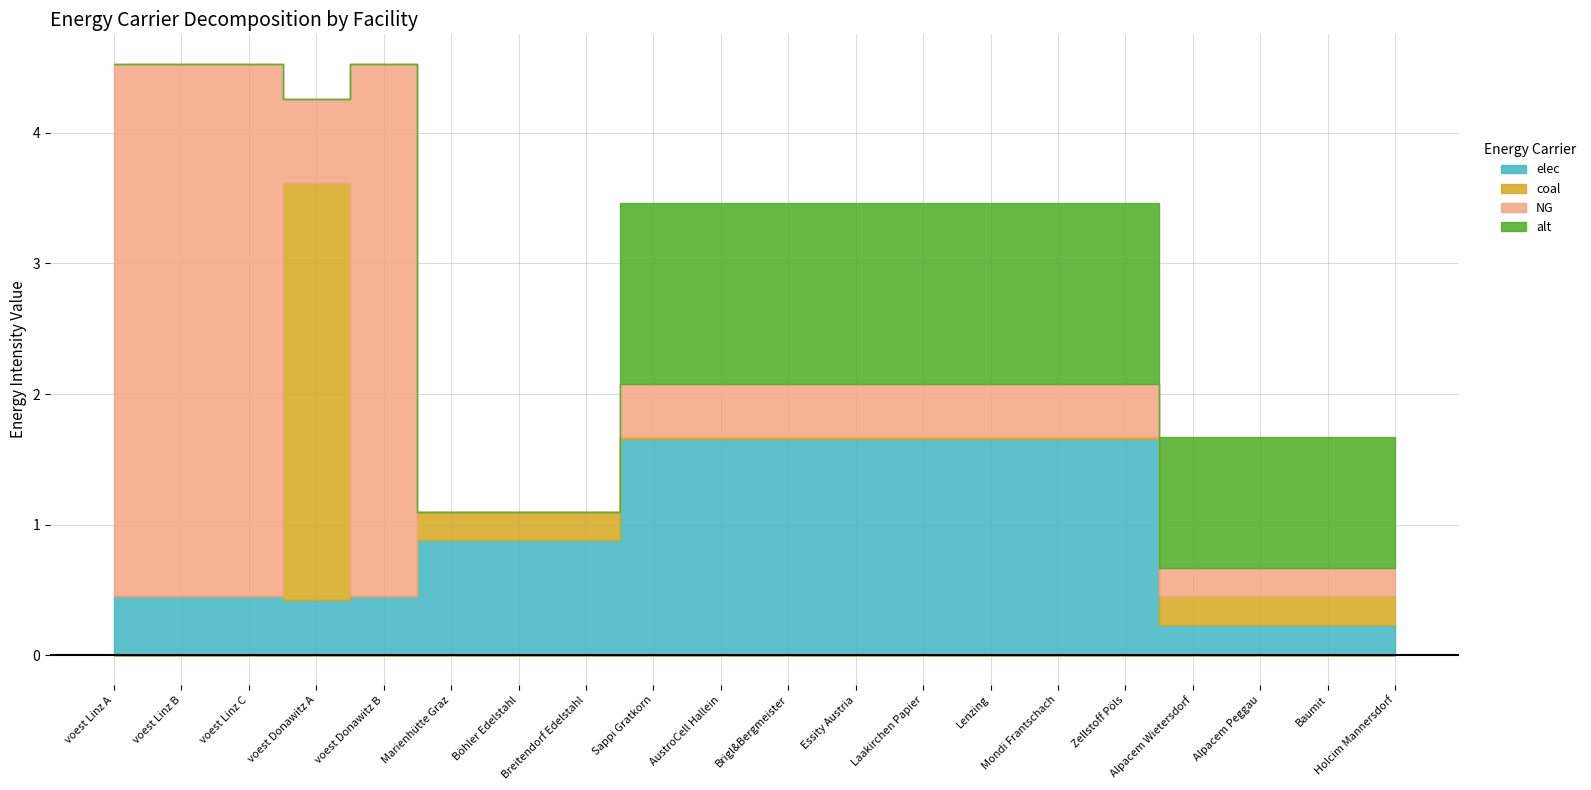

How many intersections are there between coal and NG?

4